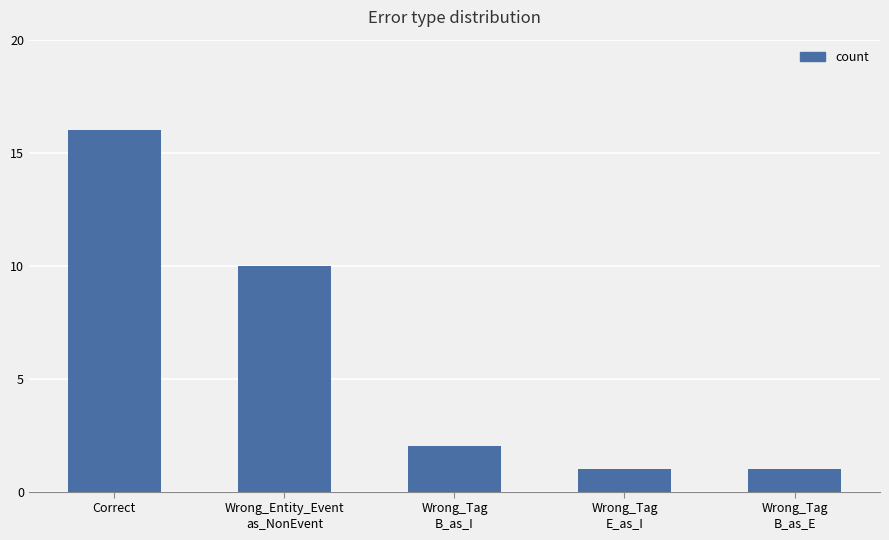

What is the greatest value displayed?

16